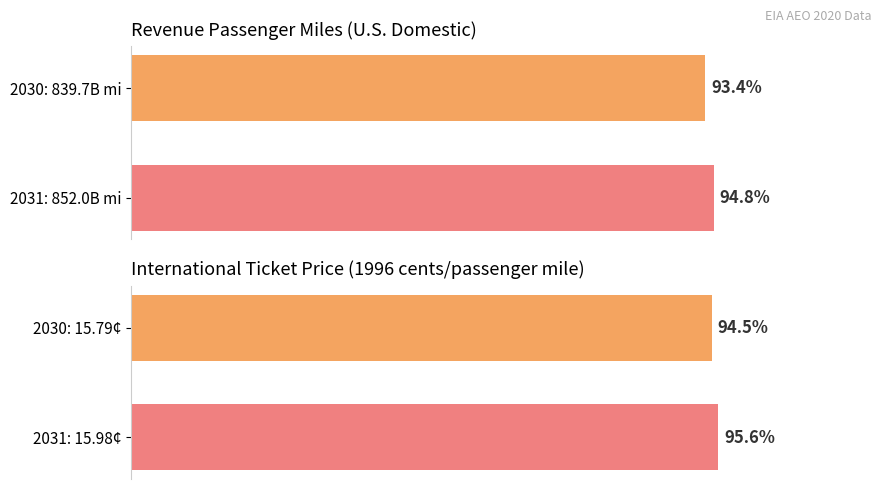

Is it true that Ticket Price International (1996 cents) equals 95.6 at 2031: 15.98¢?

True